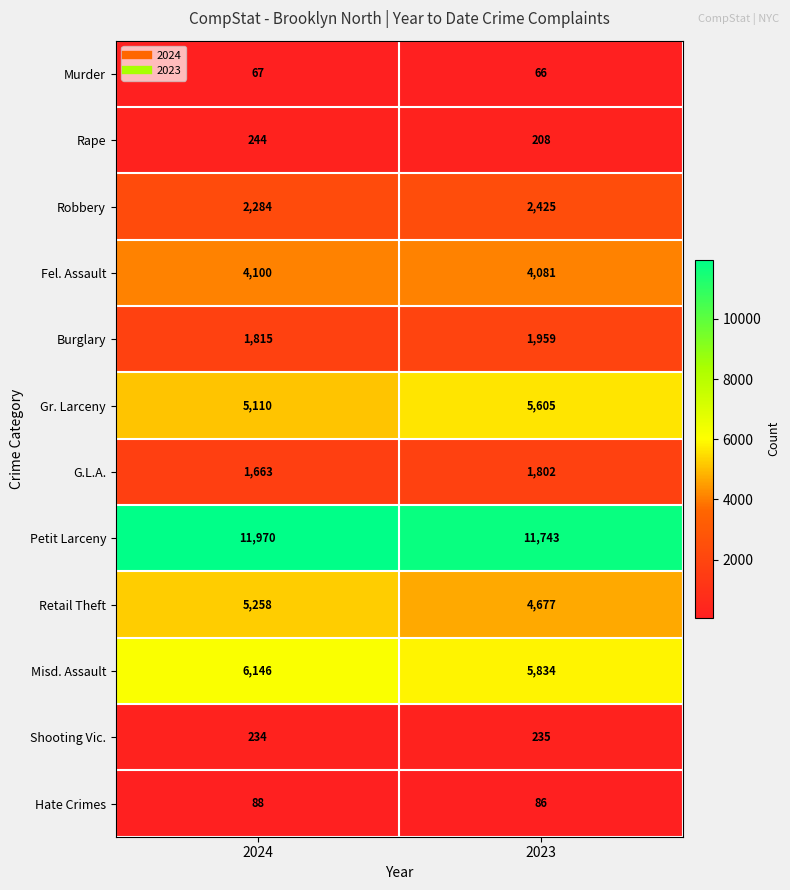

What is the approximate value of Burglary at 2023?

1959